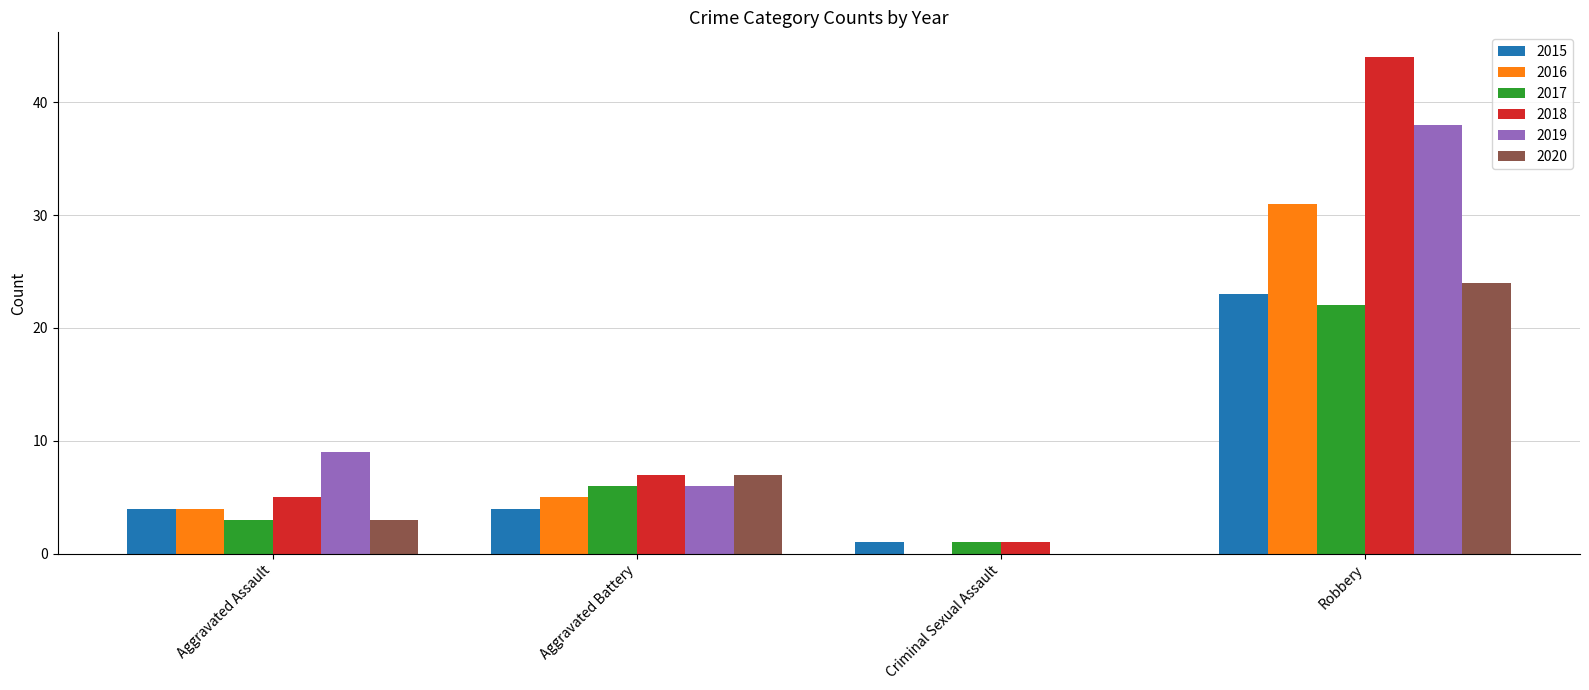

The 2019 series shows 9 at Aggravated Assault. True or false?

True